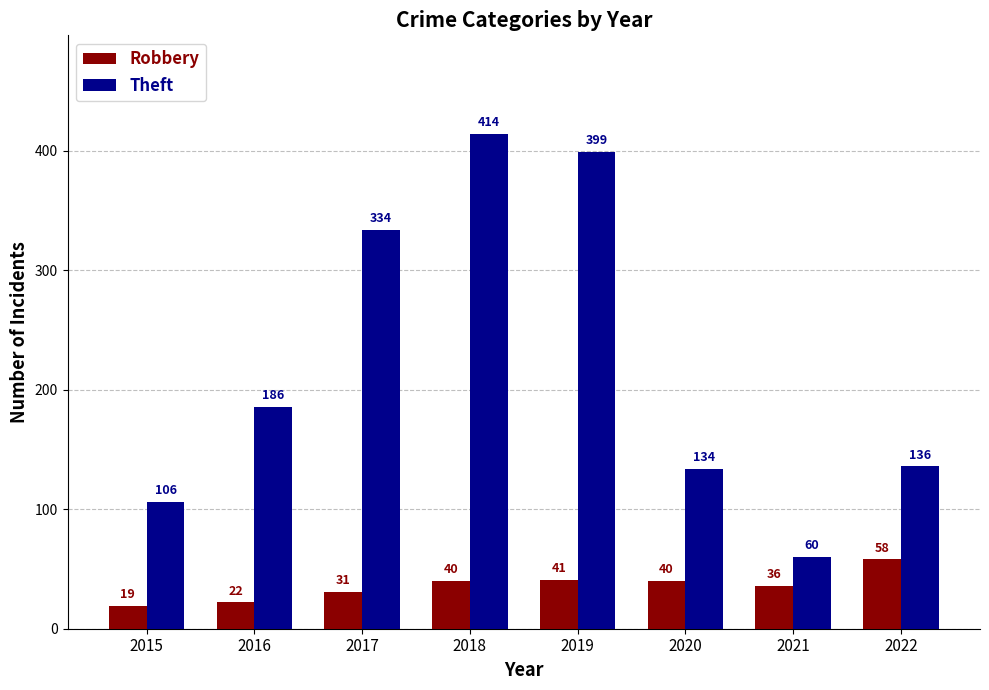

What is the average value of the Robbery series?

36